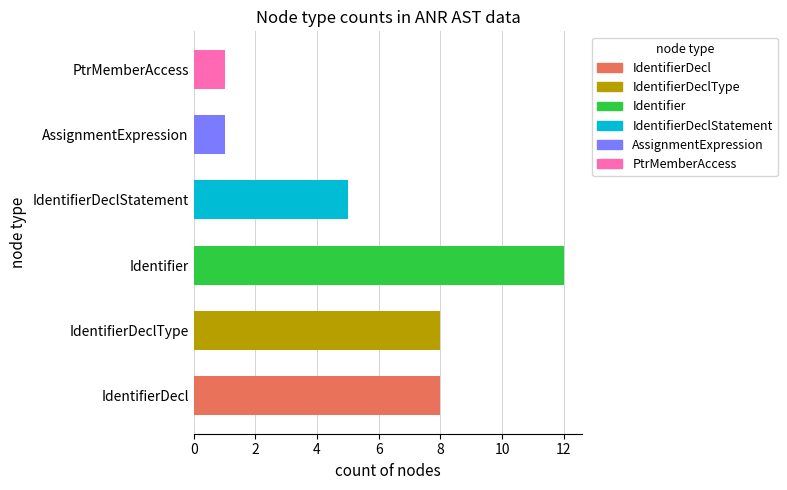

Which label corresponds to the largest value in the chart?

Identifier